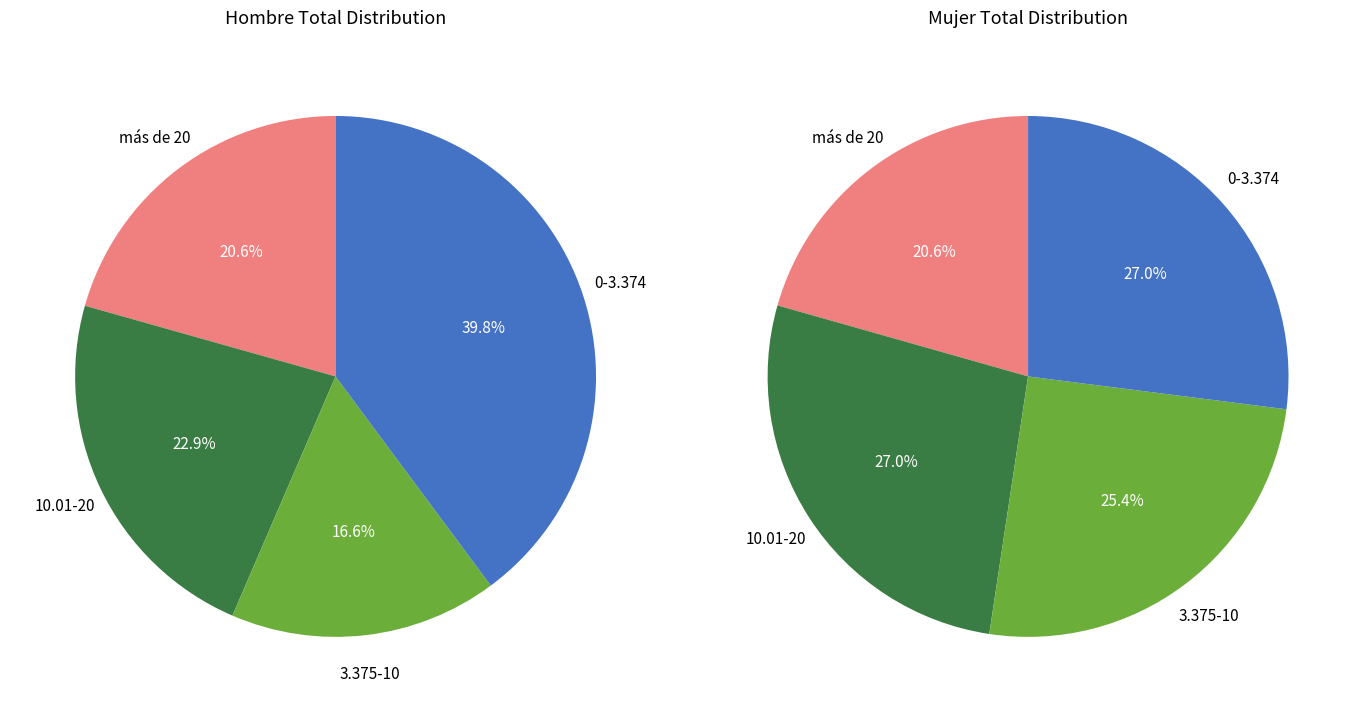

What is the change in value from 10.01-20 to 0-3.374?

+92787